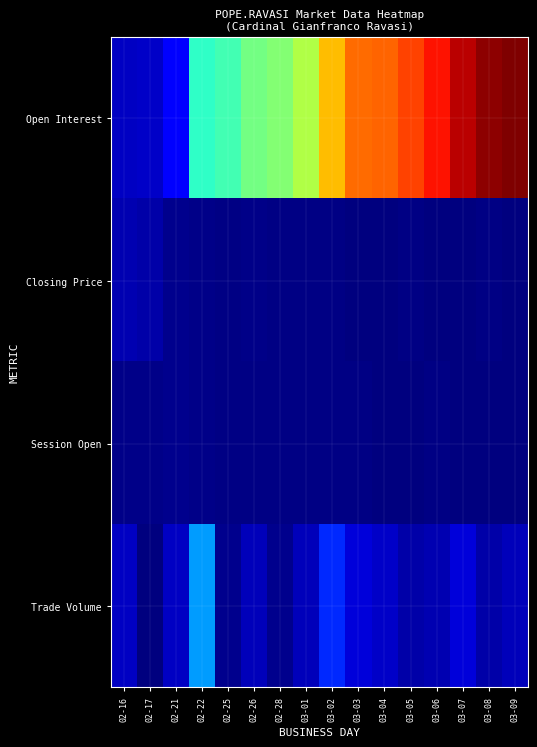

Which series has the widest spread of values?

Open Interest